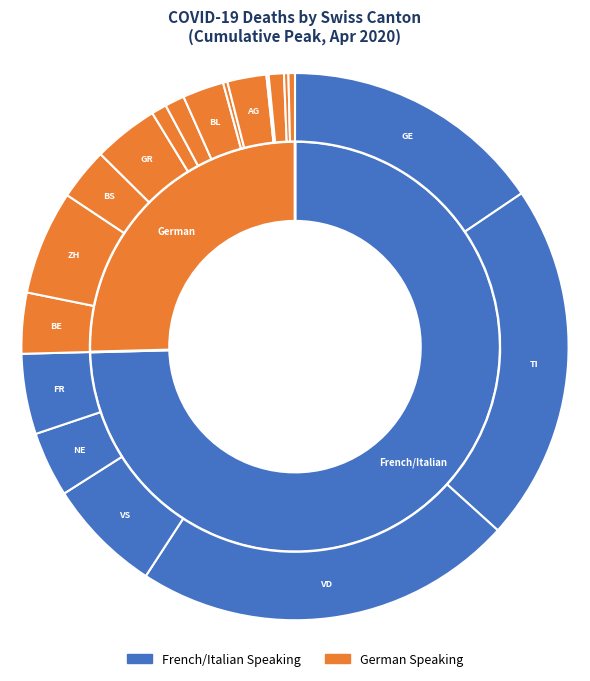

Does 11 represent more than half of the total?

No